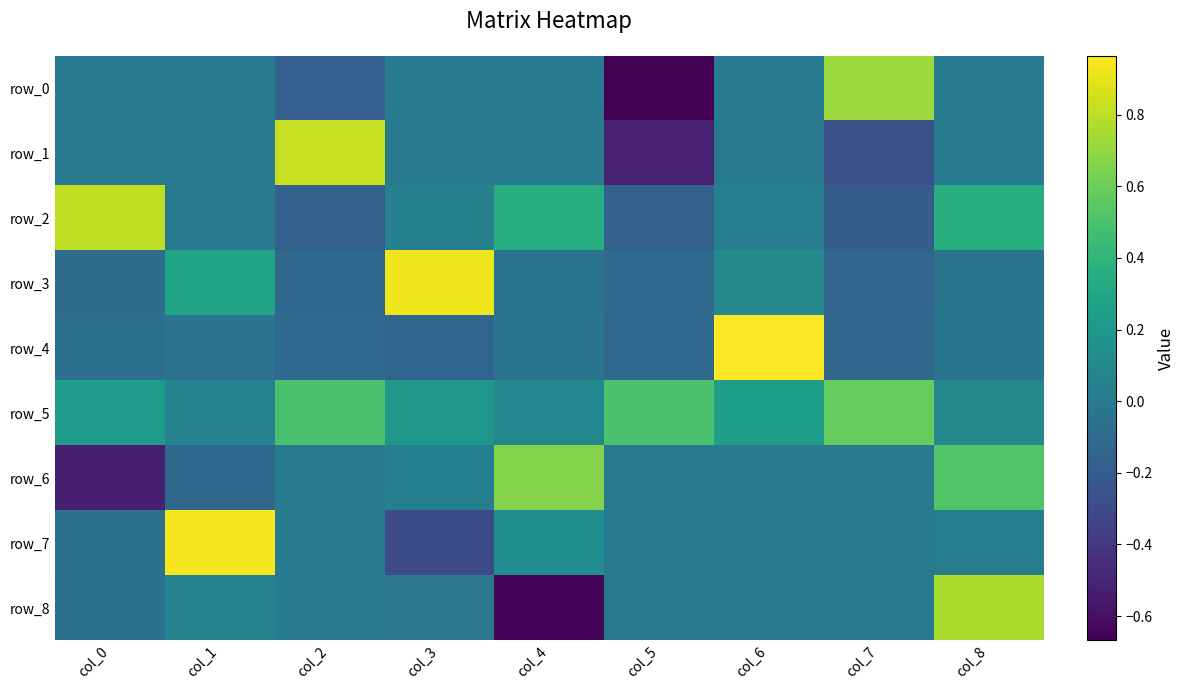

What is the sum of the row_2 values at col_7 and col_6?

-0.2